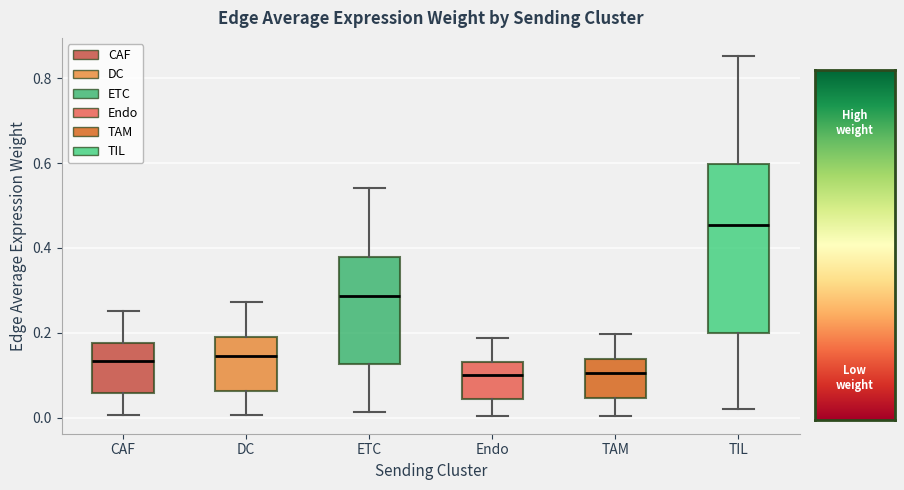

Reading left to right, transcribe this box plot: for each box, give where its median line is, the range the box spans, and where its two whiskers end, as read against the y-axis. The values are not printed on the chart, so give them approximately, as read against the axis.

CAF: median 0.14, box 0.06 to 0.18, whiskers 0.00 to 0.24
DC: median 0.14, box 0.06 to 0.20, whiskers 0.00 to 0.28
ETC: median 0.28, box 0.12 to 0.38, whiskers 0.02 to 0.54
Endo: median 0.10, box 0.04 to 0.14, whiskers 0.00 to 0.18
TAM: median 0.10, box 0.04 to 0.14, whiskers 0.00 to 0.20
TIL: median 0.46, box 0.20 to 0.60, whiskers 0.02 to 0.86